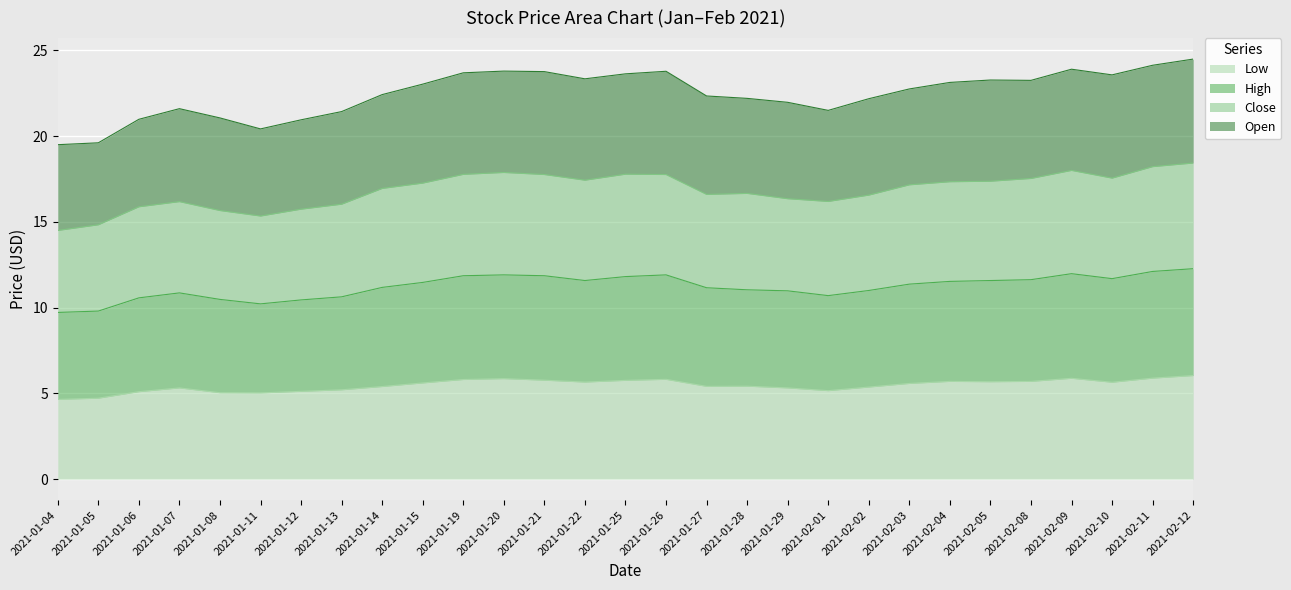

The value of Low at 2021-02-09 is 5.9. True or false?

True